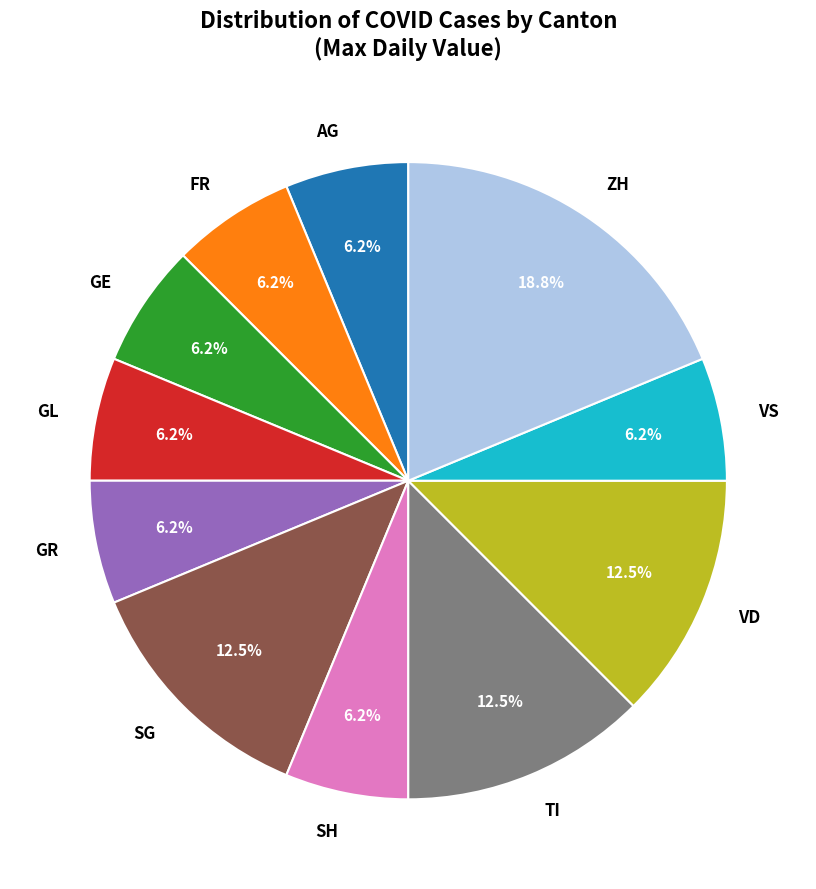

Combined, do SH and VD account for over 50%?

No